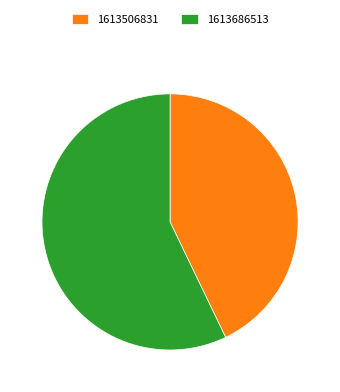

True or false: 1613506831 accounts for 43% of the total.

True